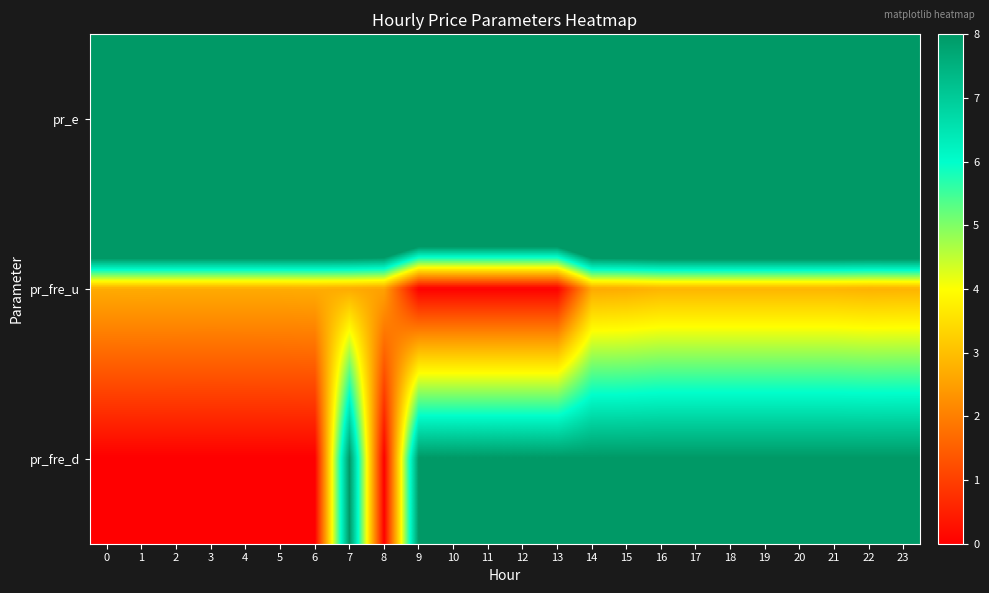

Rank the series at 10 from lowest to highest value.

pr_fre_u, pr_fre_d, pr_e